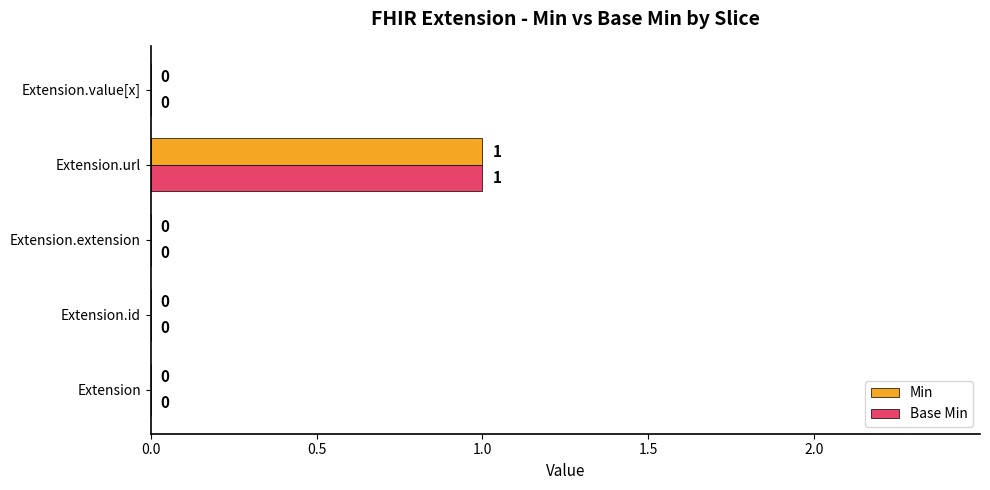

At which category is the sum across all series the highest?

Extension.url